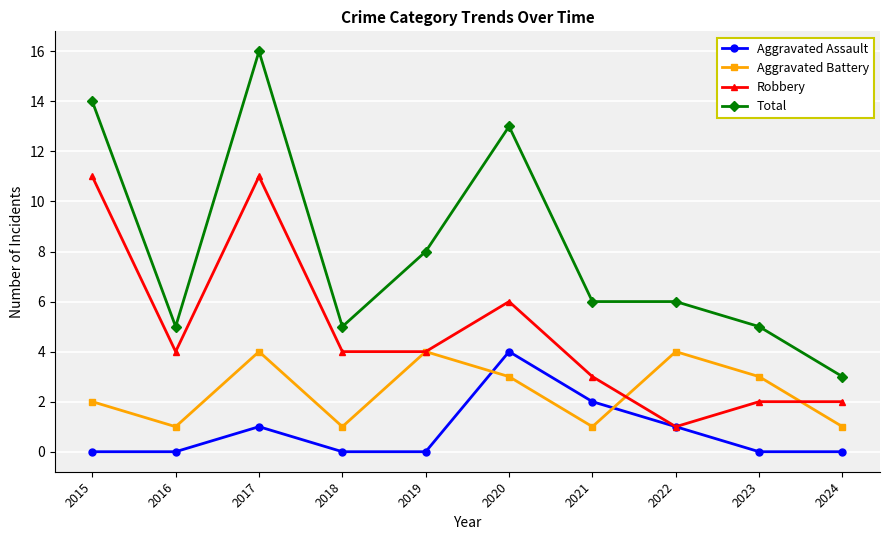

Rank the series at 2024 from lowest to highest value.

Aggravated Assault, Aggravated Battery, Robbery, Total